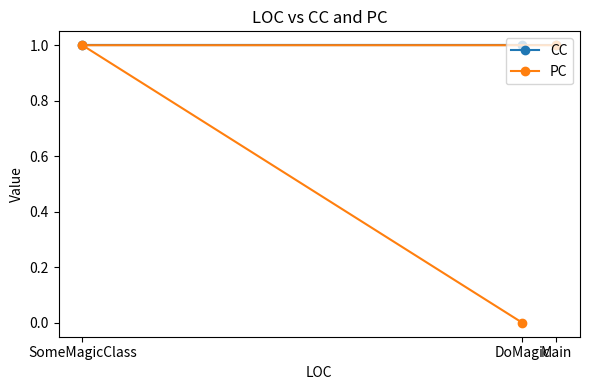

What are all the series names shown in the legend?

CC, PC